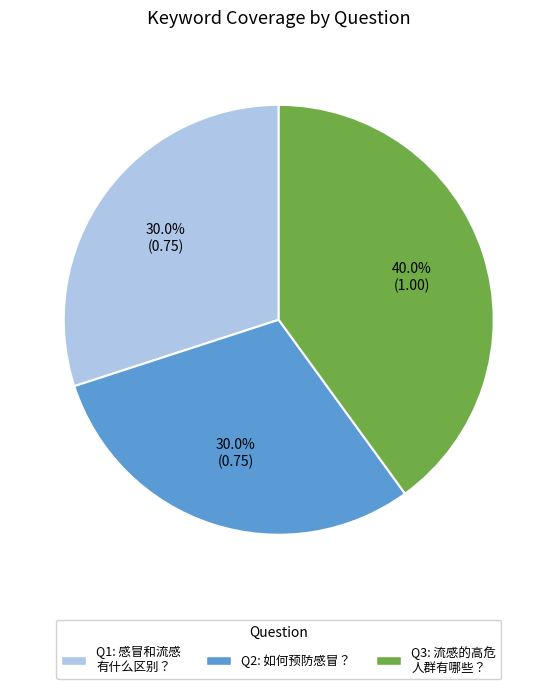

Is there a majority slice in this chart?

No